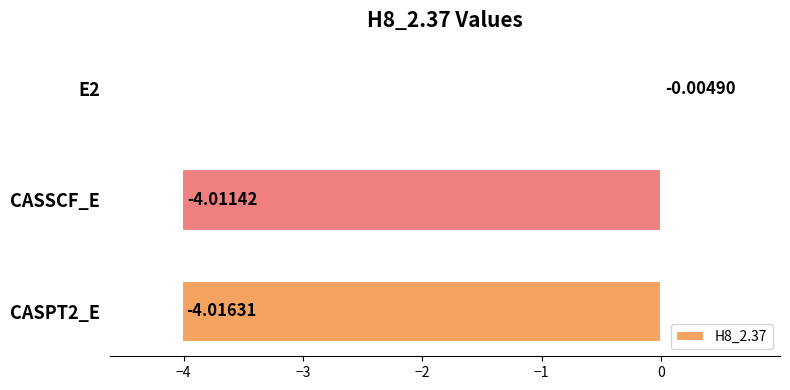

What is the sum of all values?

-8.0